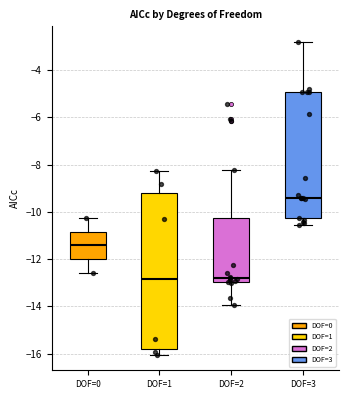

Comparing the boxes themselves (not the whiskers), which one is the tallest?

DOF=1